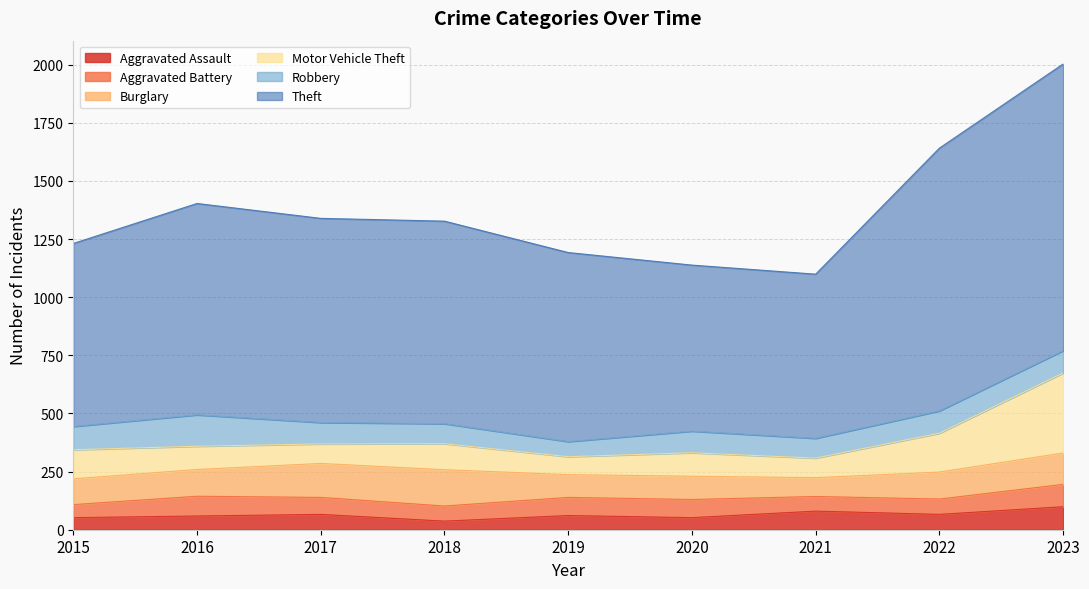

Reading right to left, transcribe all the data shown in this chart.

Aggravated Assault: 2023=99	2022=66	2021=80	2020=52	2019=61	2018=37	2017=66	2016=59	2015=52
Aggravated Battery: 2023=96	2022=66	2021=63	2020=78	2019=78	2018=65	2017=73	2016=85	2015=56
Burglary: 2023=135	2022=116	2021=81	2020=100	2019=98	2018=156	2017=146	2016=115	2015=111
Motor Vehicle Theft: 2023=344	2022=167	2021=84	2020=101	2019=77	2018=112	2017=84	2016=100	2015=125
Robbery: 2023=96	2022=96	2021=85	2020=93	2019=65	2018=86	2017=92	2016=135	2015=100
Theft: 2023=1233	2022=1130	2021=706	2020=714	2019=813	2018=871	2017=878	2016=909	2015=787